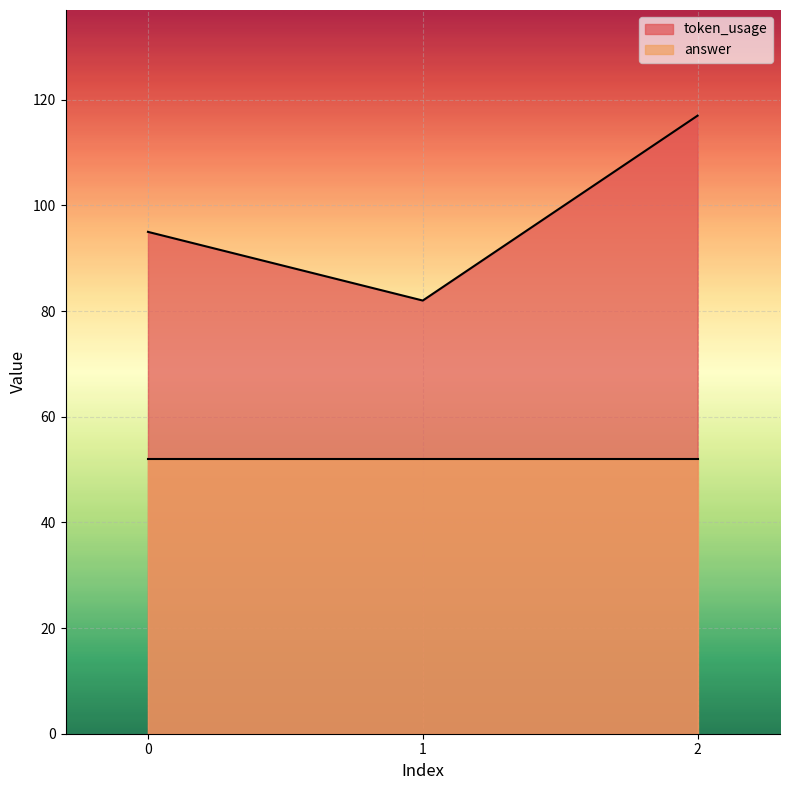

What is the greatest value displayed?

117